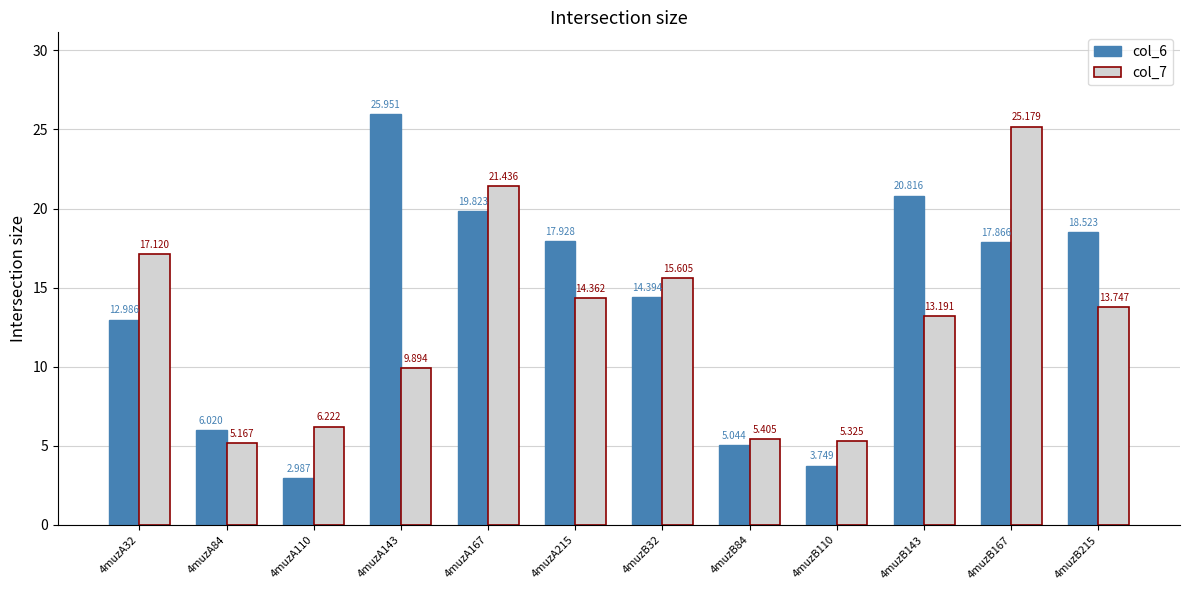

What is the difference between the col_7 values at 4muzA143 and 4muzB110?

4.6